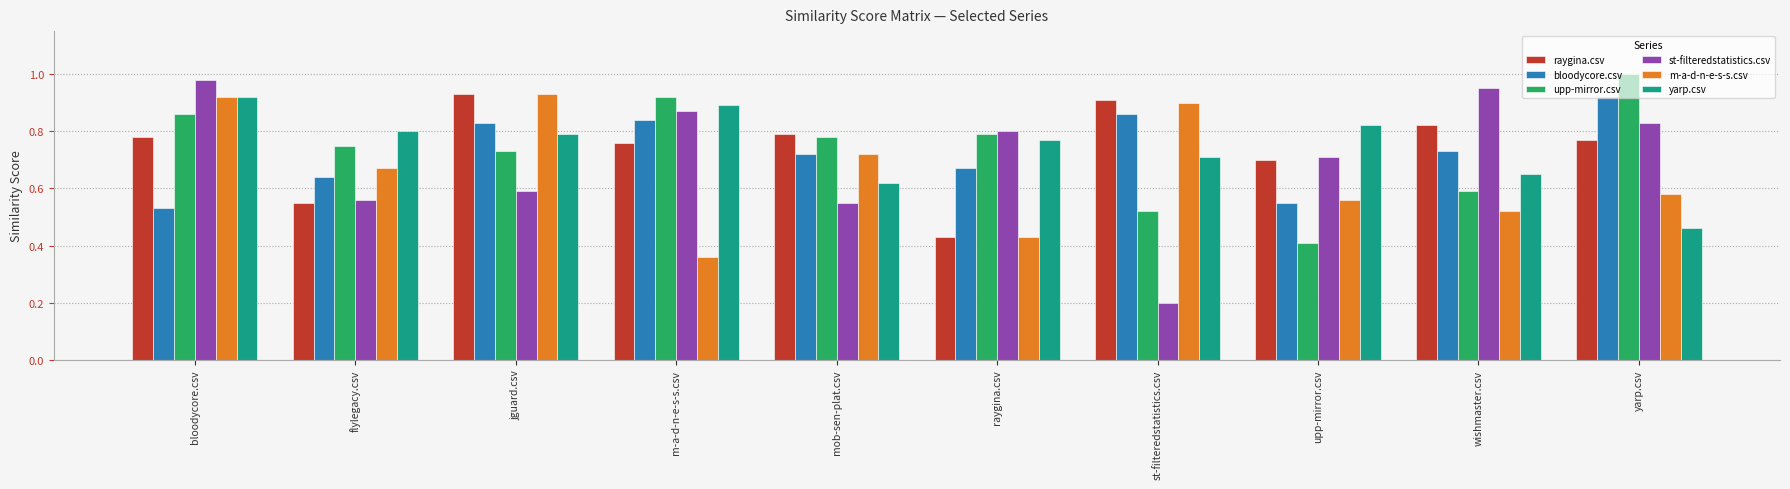

Where is st-filteredstatistics.csv nearest to the value 0?

st-filteredstatistics.csv